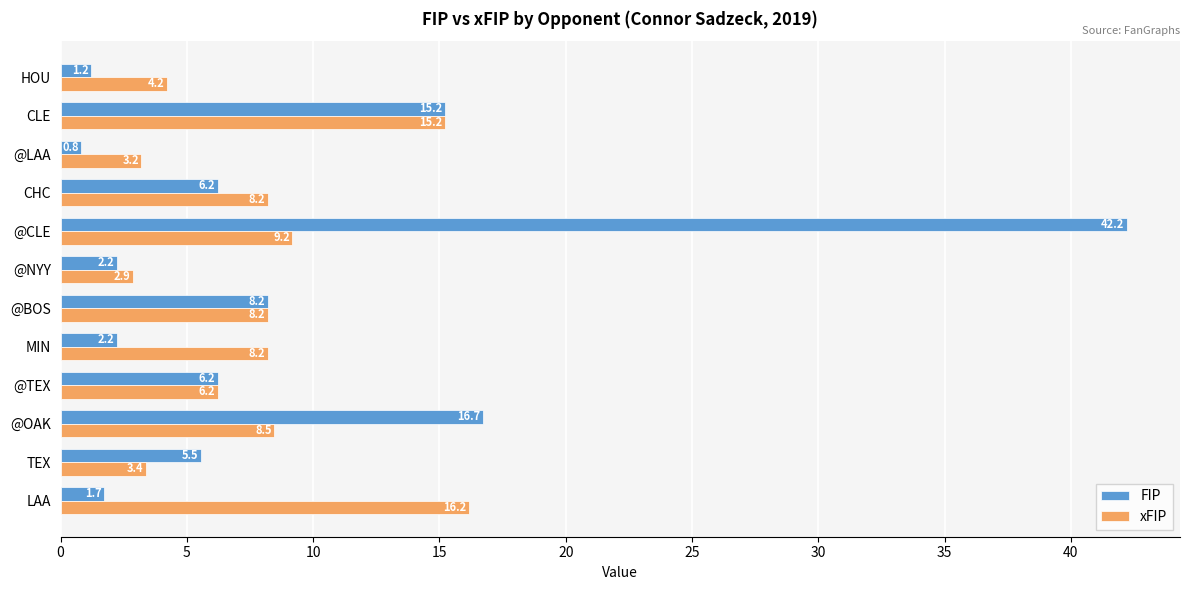

Which series has the widest spread of values?

FIP